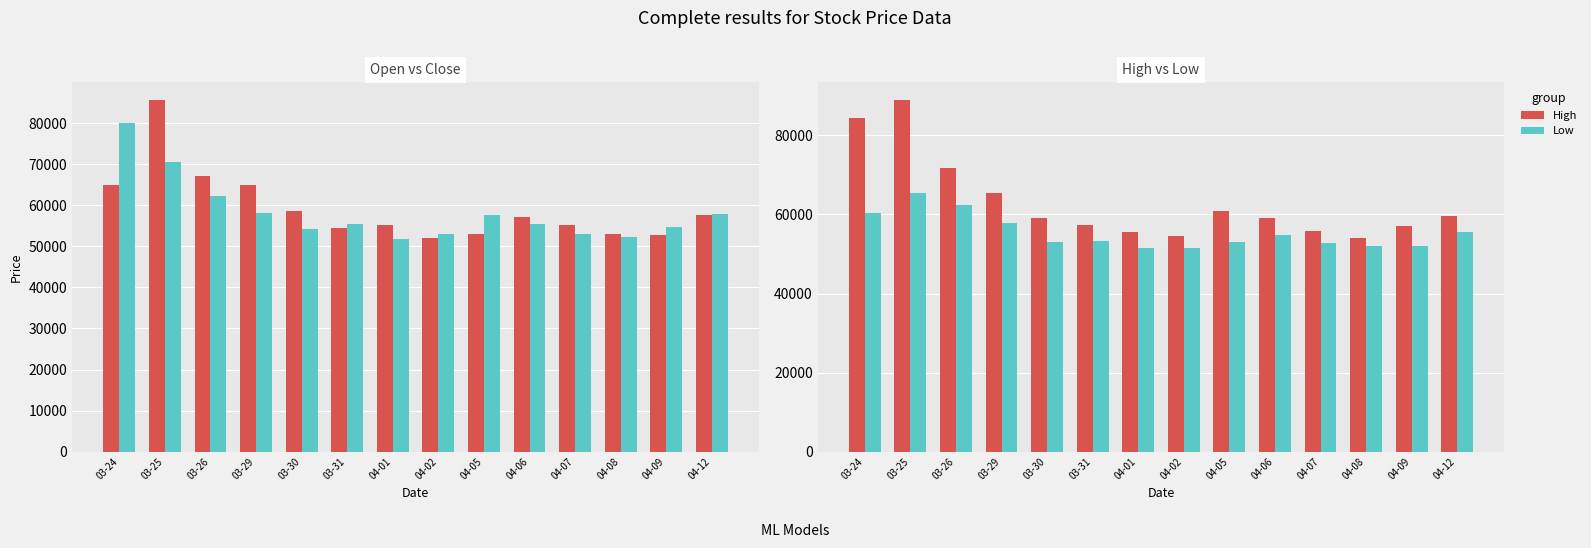

Reading right to left, extract all data points from this chart.

Open: 57700	52800	53100	55300	57200	53100	52000	55100	54600	58700	65000	67200	85700	65000
Close: 57800	54800	52300	53000	55400	57700	53100	51900	55500	54300	58200	62300	70500	80100
High: 59500	57100	54000	55900	59100	60800	54600	55600	57400	59000	65400	71700	89000	84500
Low: 55500	52000	52100	52700	54800	53000	51600	51600	53400	53100	57800	62300	65500	60300